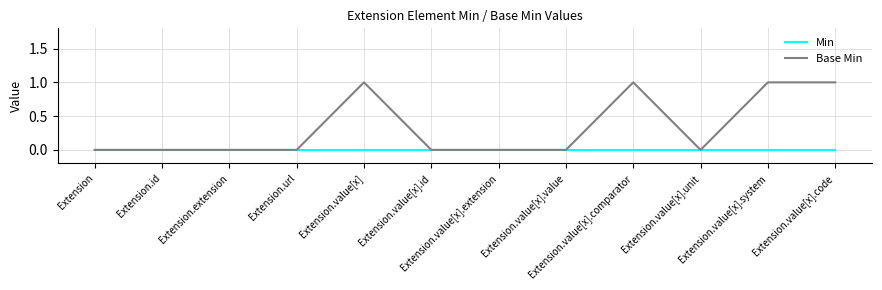

How many lines are shown in the chart?

2